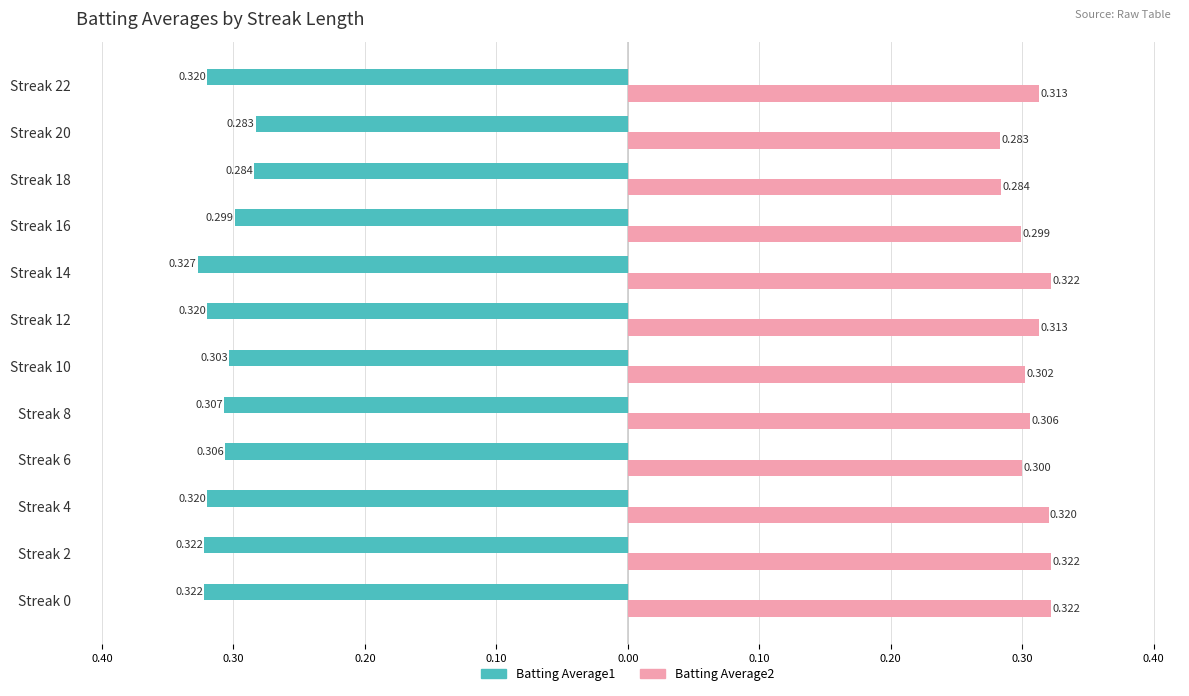

What are all the series names shown in the legend?

Batting Average1, Batting Average2